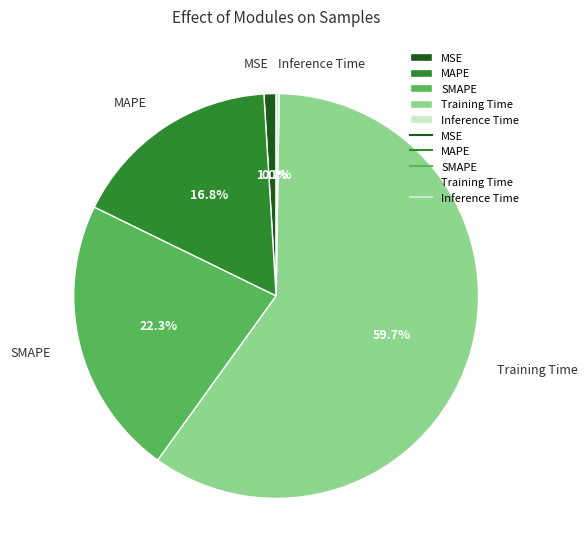

The MAPE slice represents 6% of the pie. True or false?

False